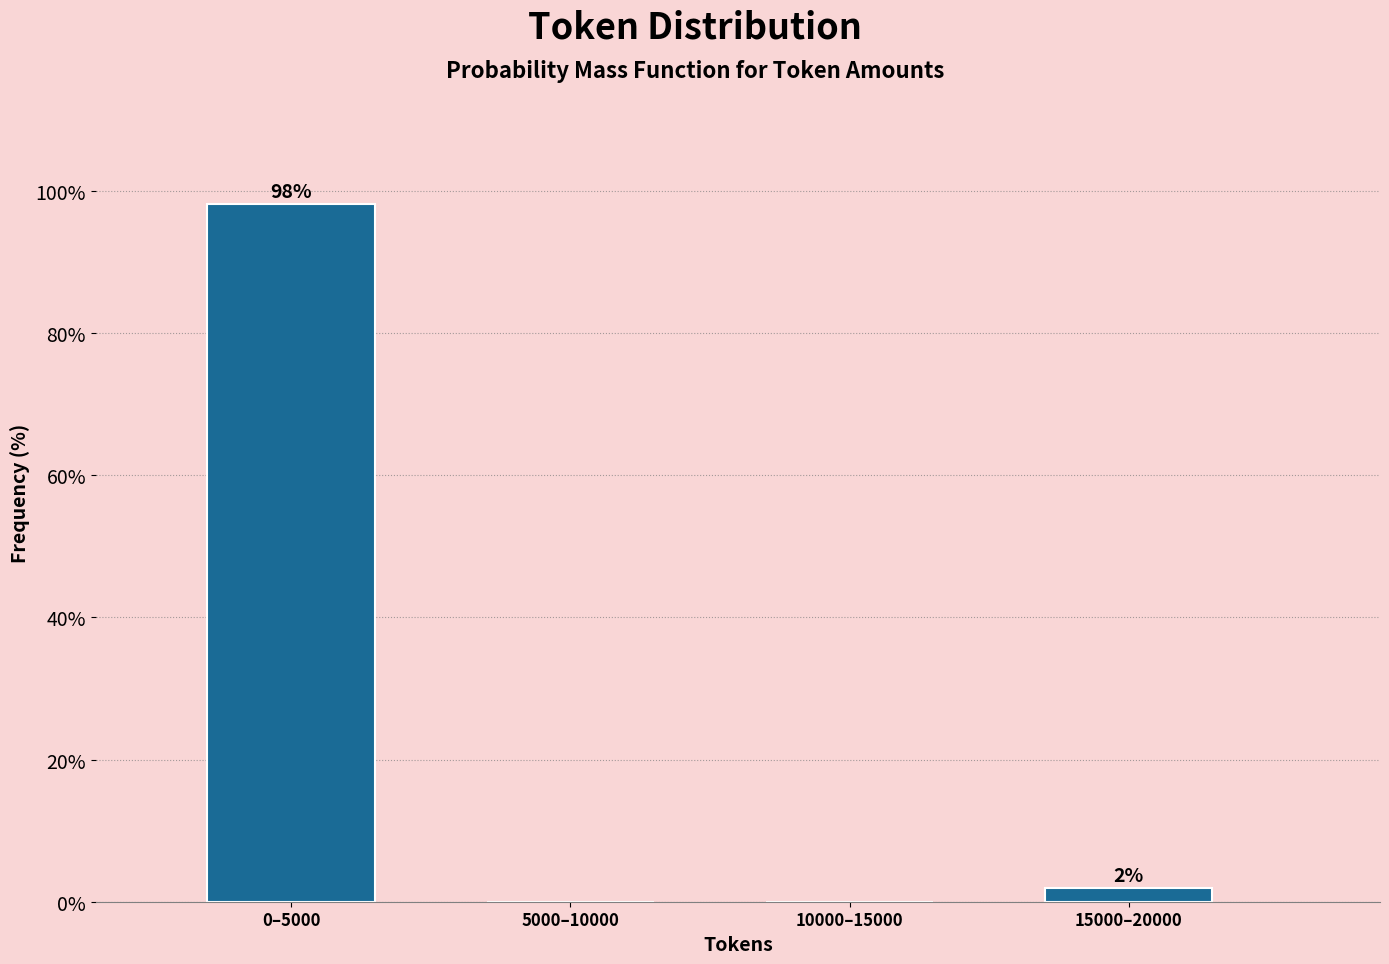

The value at 5000–10000 is -49.7. True or false?

False